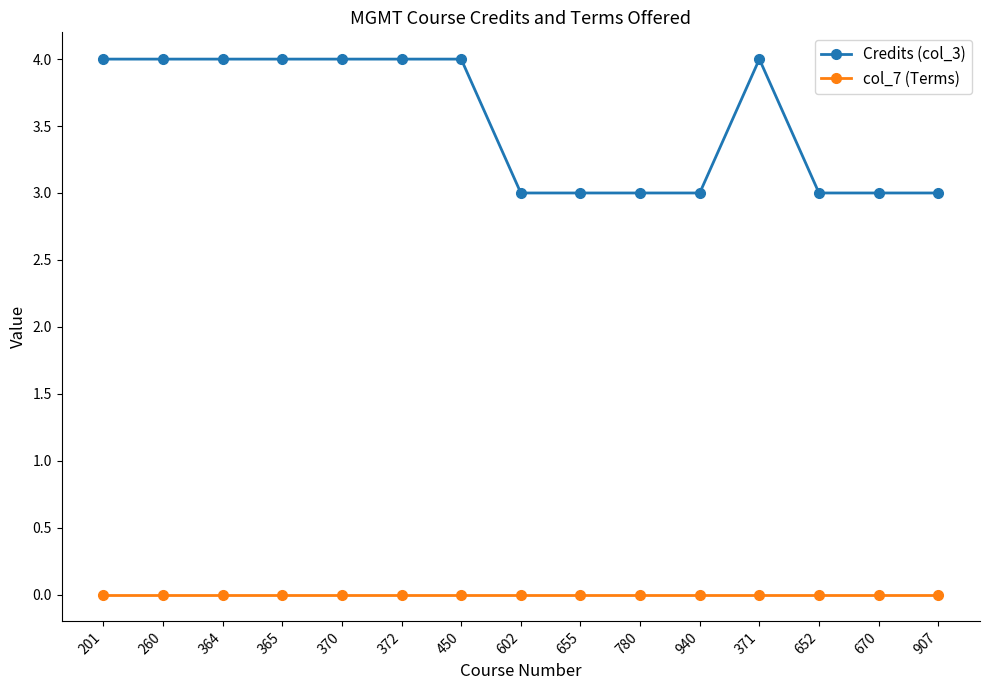

At how many categories does at least one series exceed 0?

15